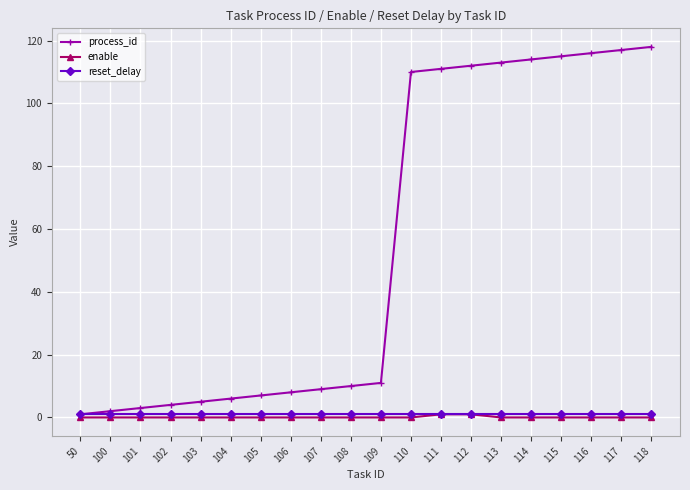

What are all the series names shown in the legend?

process_id, enable, reset_delay